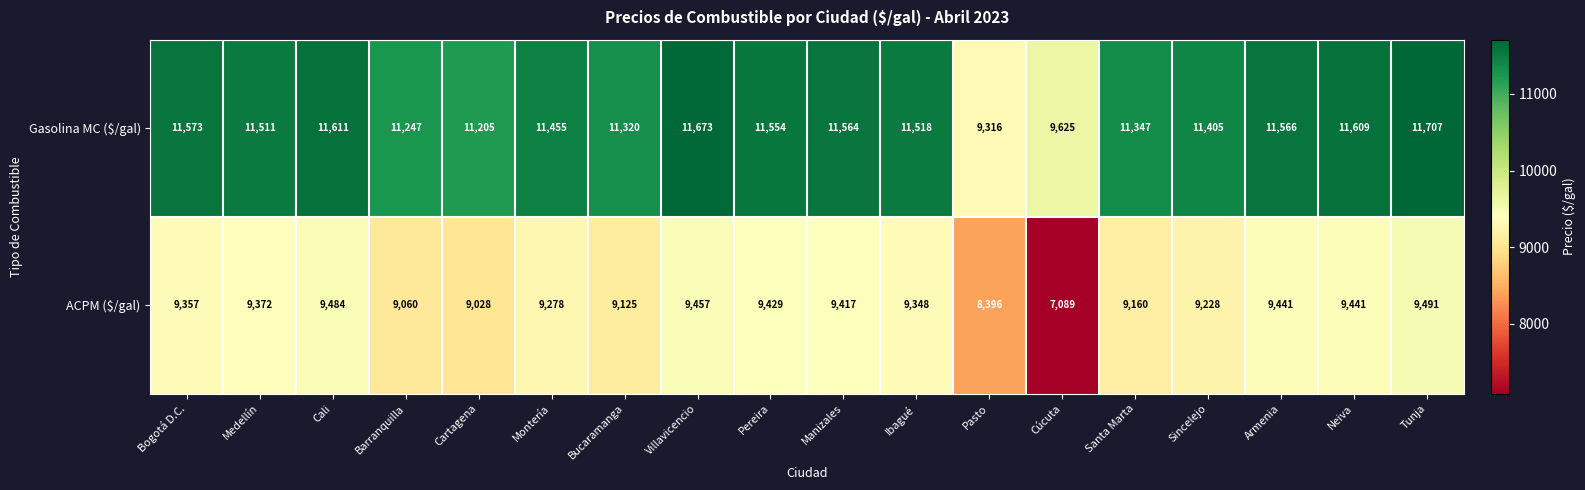

The value of Gasolina MC ($/gal) at Medellín is 11511. True or false?

True